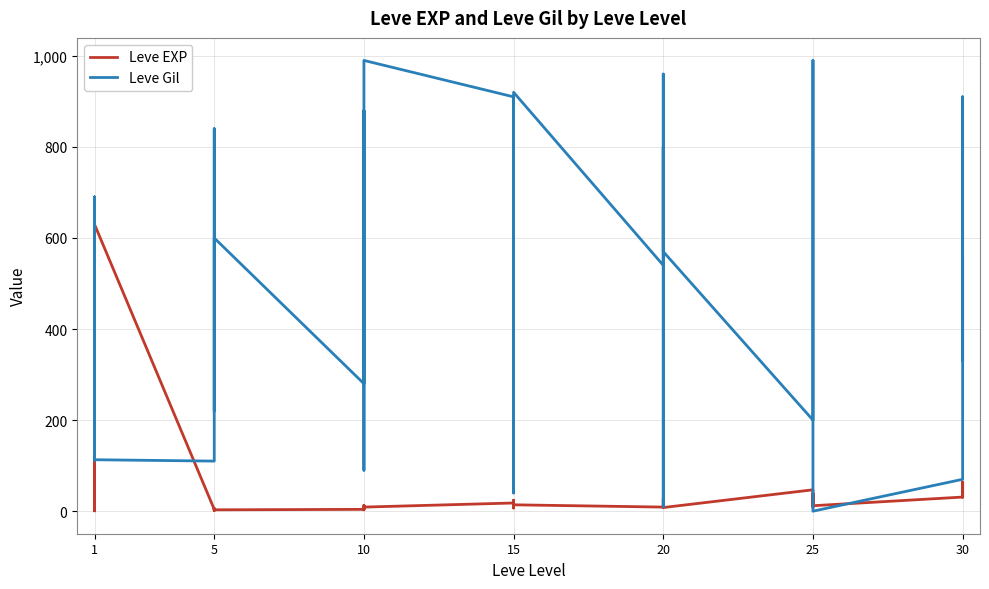

True or false: Leve Gil has a value of 377 at 25.

False